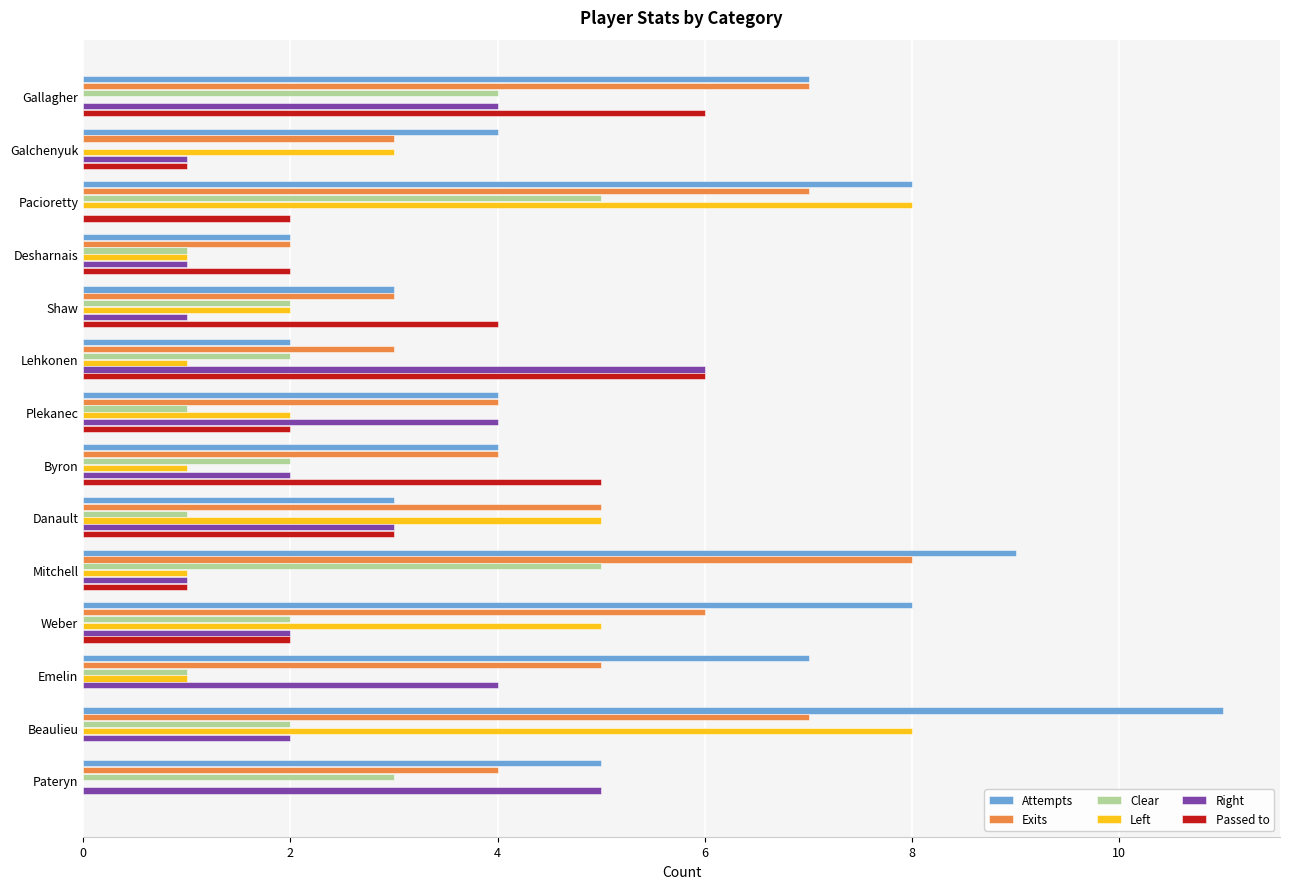

Is it true that Exits equals 4 at Byron?

True